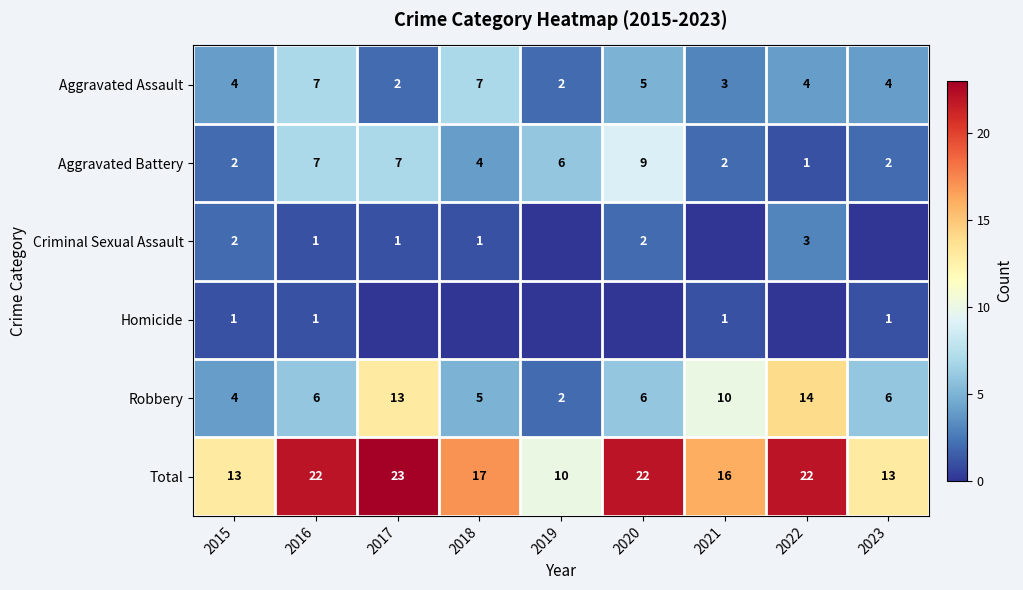

What is the difference between the maximum and minimum values in the Aggravated Assault series?

5